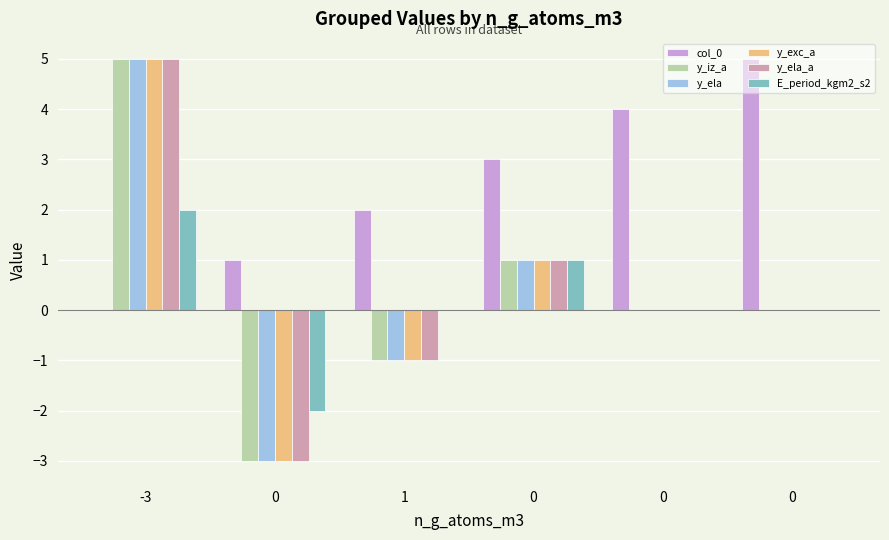

True or false: y_ela_a has a value of -2 at 1.

False